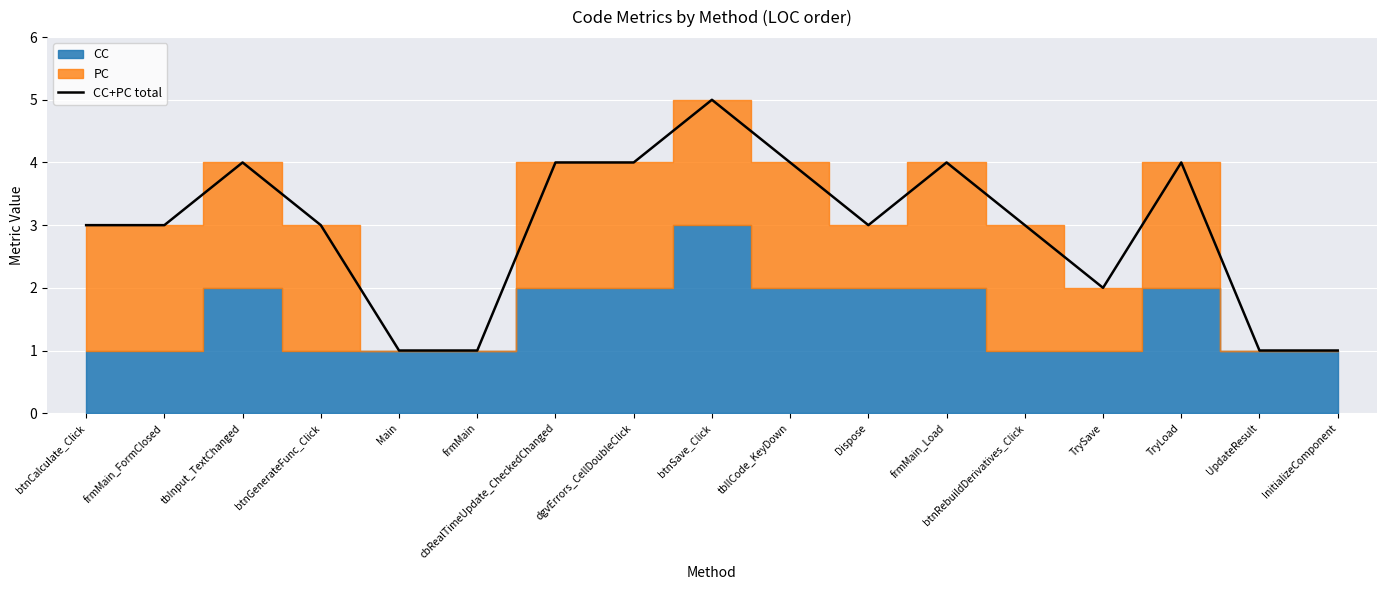

Rank the categories by value from highest to lowest.

btnSave_Click, tbInput_TextChanged, cbRealTimeUpdate_CheckedChanged, dgvErrors_CellDoubleClick, tbIlCode_KeyDown, frmMain_Load, TryLoad, btnCalculate_Click, frmMain_FormClosed, btnGenerateFunc_Click, Dispose, btnRebuildDerivatives_Click, TrySave, Main, frmMain, UpdateResult, InitializeComponent